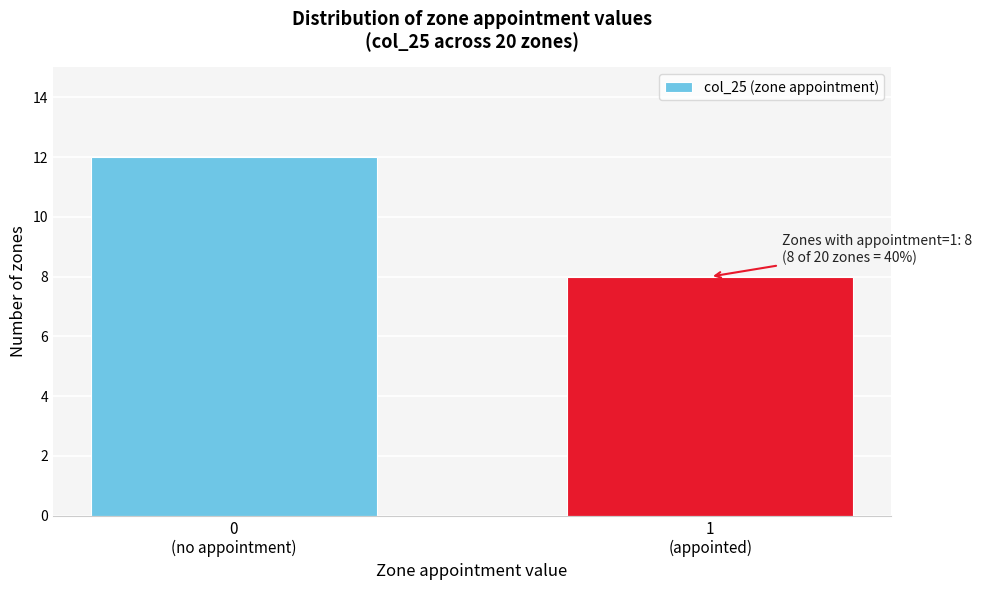

Reading right to left, transcribe all the data shown in this chart.

8	12